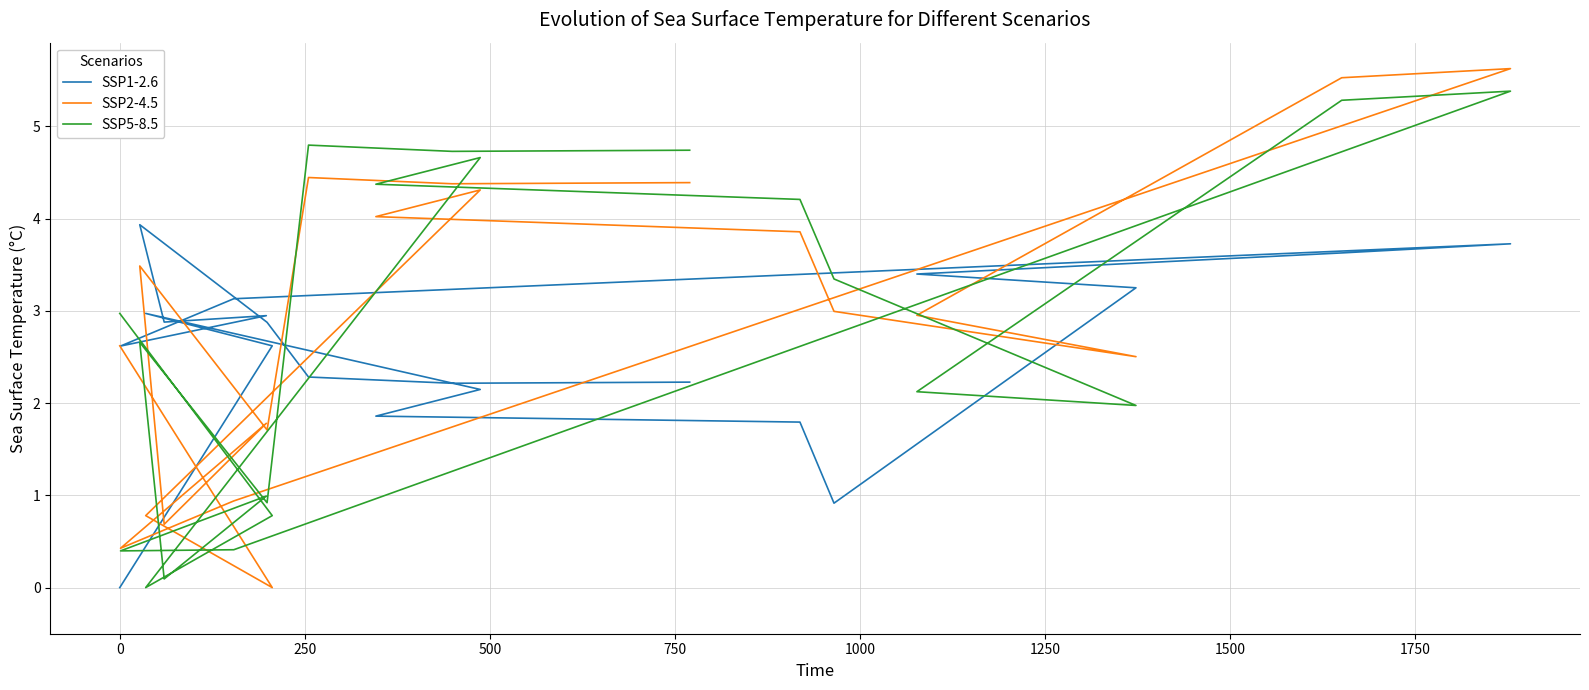

In SSP2-4.5, how many points are higher than both neighbors (excluding endpoints)?

5